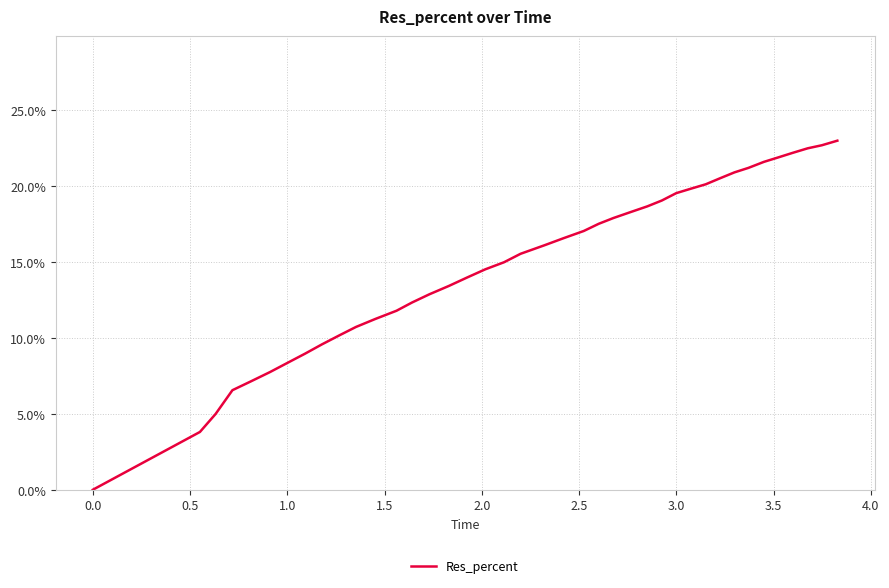

Does the chart have visible grid lines?

Yes